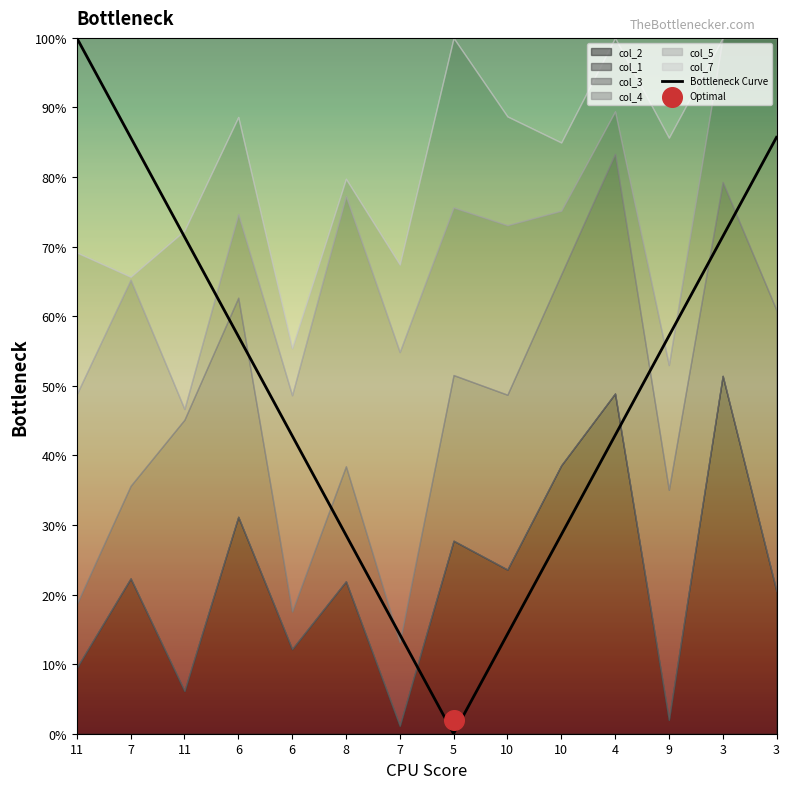

What is the ratio of the value at 7 to the value at 10?

1.0